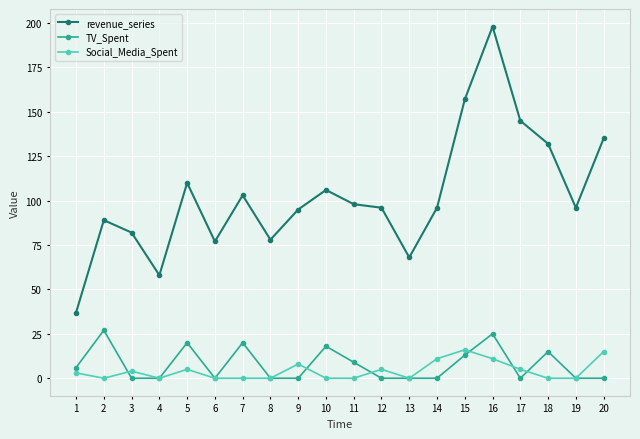

What is the approximate value of revenue_series at 17, to the nearest 5?

145